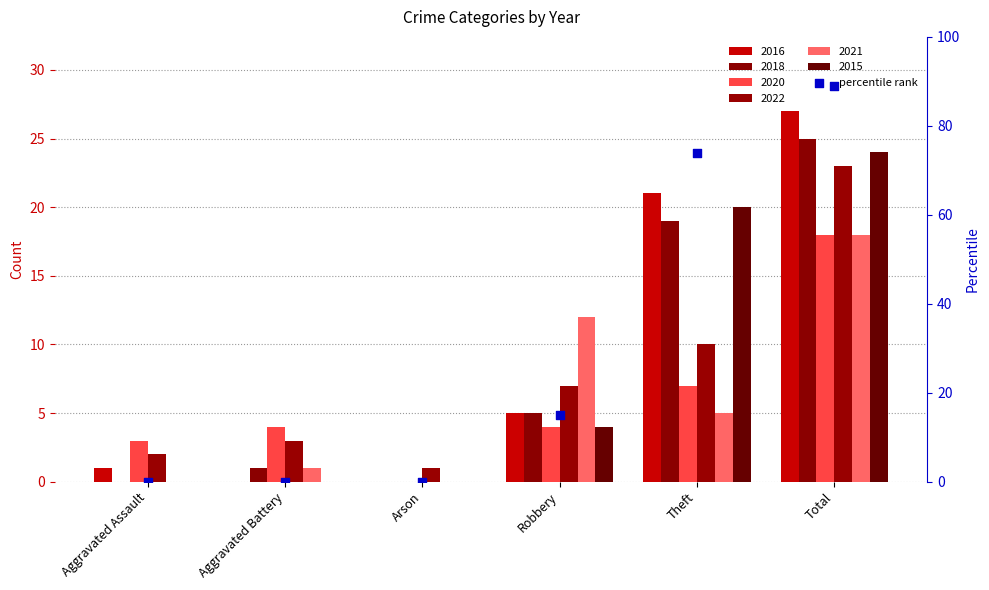

Between Theft and Aggravated Assault, which is larger?

Theft